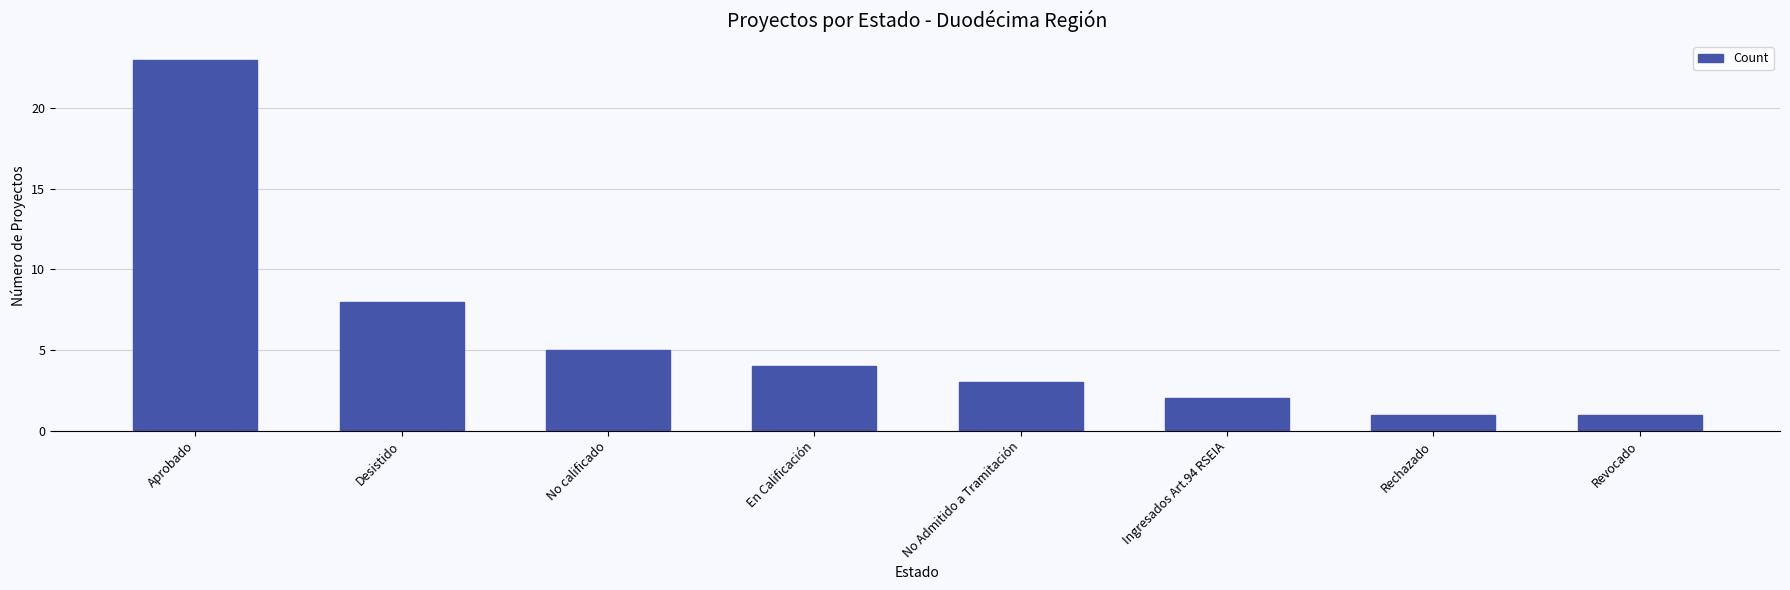

Where does the data first go above 4?

Aprobado